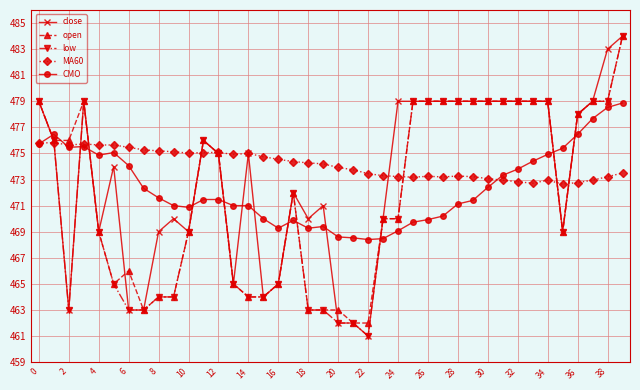

After their last crossing, which series has the higher values: CMO or close?

close